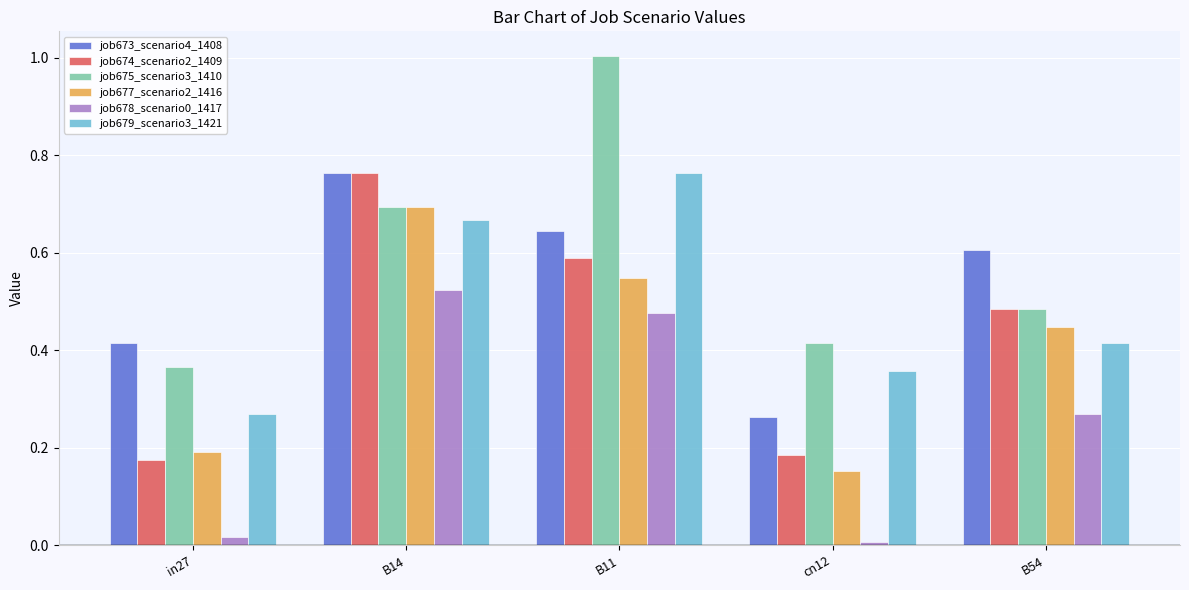

Is the value of job675_scenario3_1410 at cn12 greater than the value of job674_scenario2_1409 at B54?

No